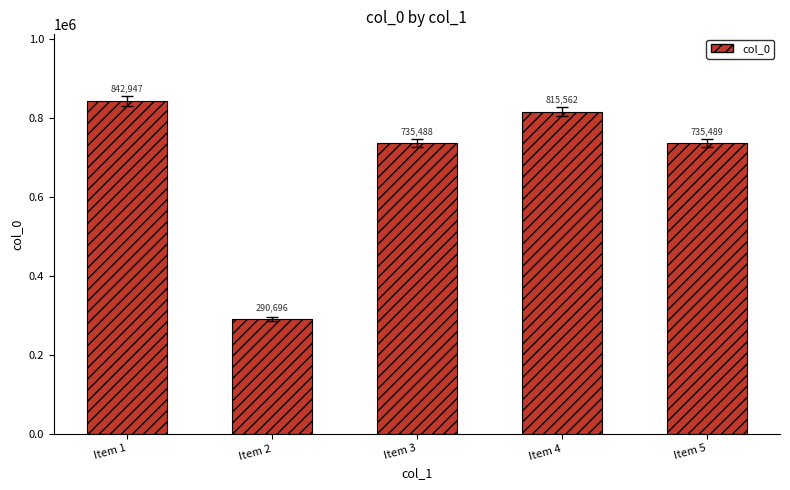

Between Item 5 and Item 1, which is larger?

Item 1